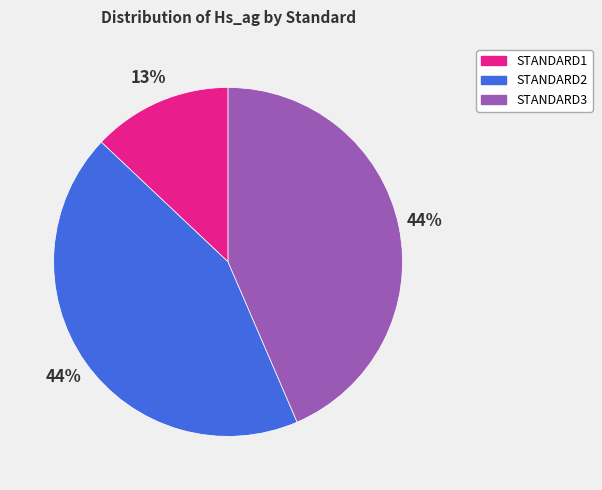

What percentage is the STANDARD2 slice, to the nearest percent?

44%